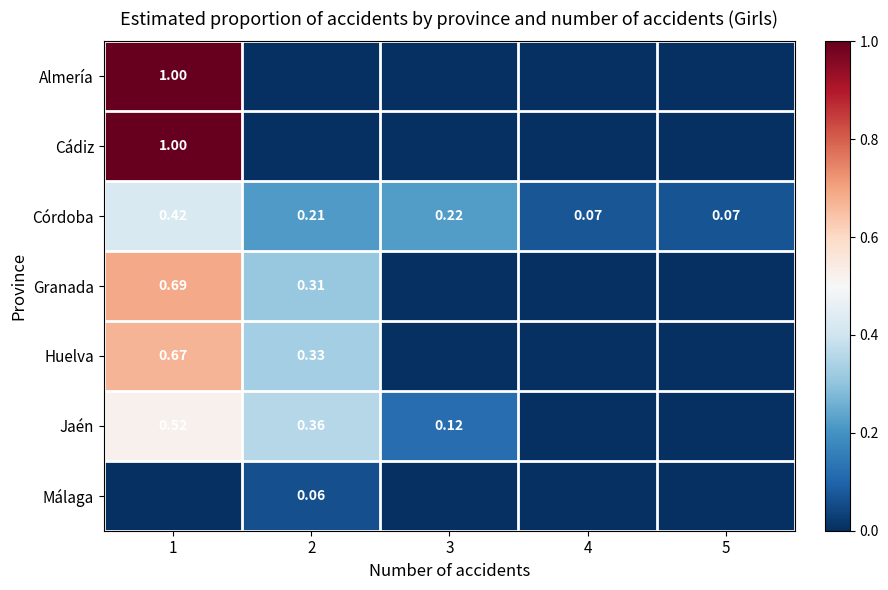

Where is Almería nearest to the value 0?

2